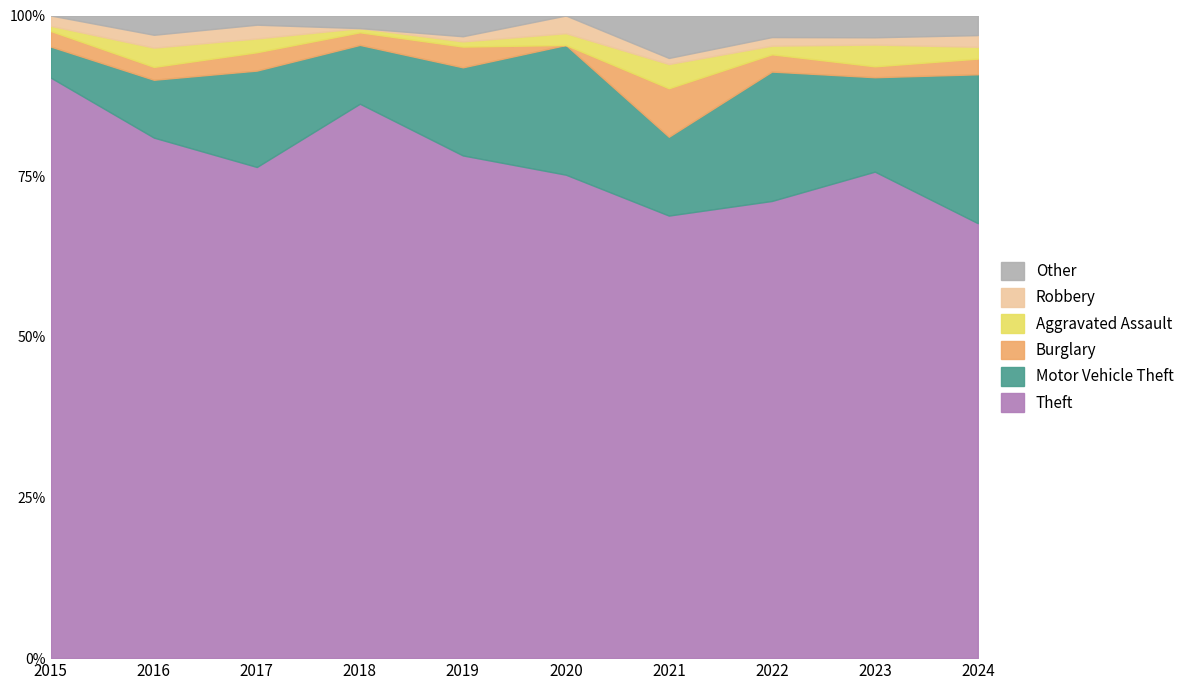

What is the maximum value for Theft?

90.3